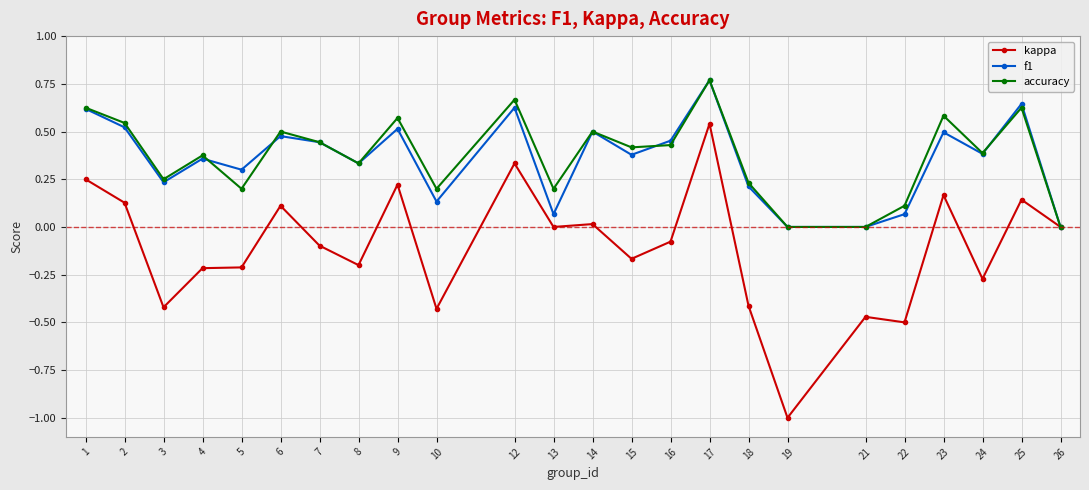

True or false: accuracy has a value of 0.1 at 22.

True